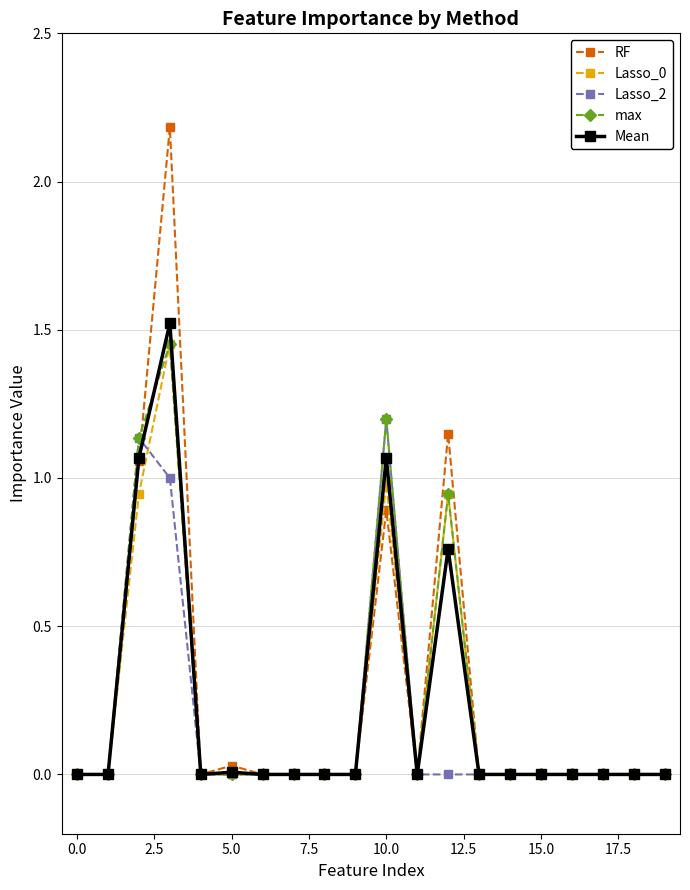

What is the highest value of the RF series?

2.2